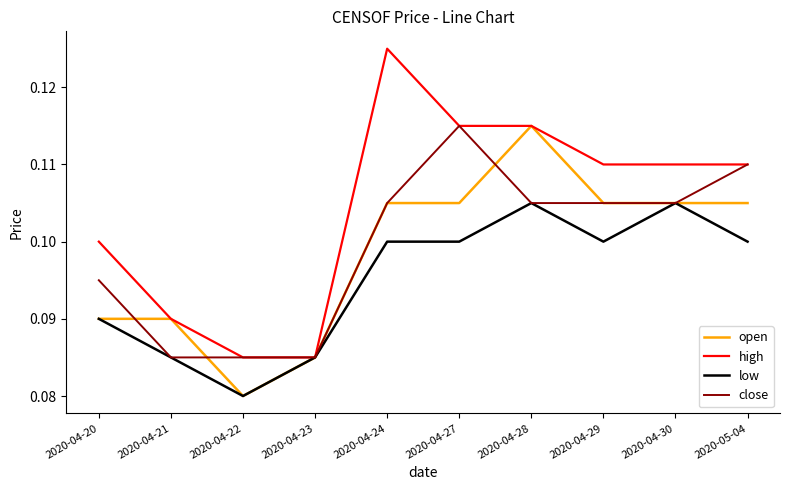

True or false: low has a value of 0.1 at 2020-04-24.

True